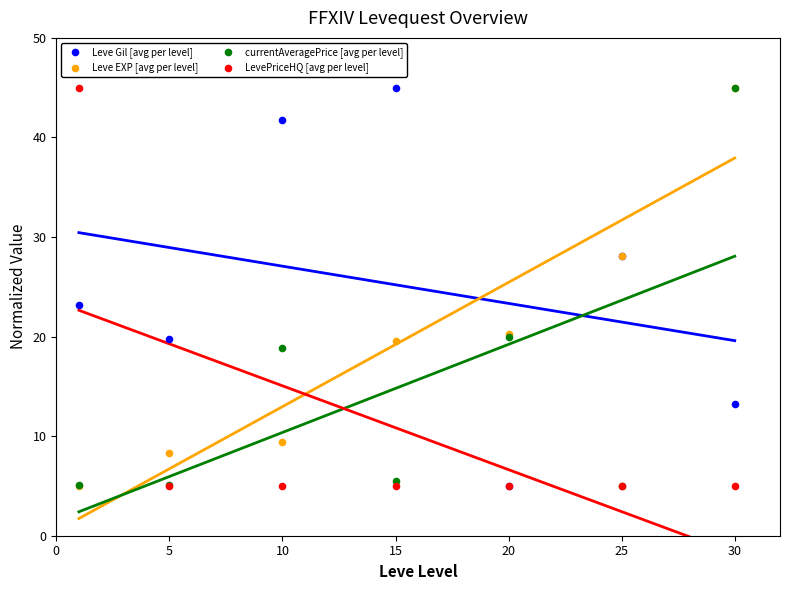

In the currentAveragePrice [avg per level] series, what Y value is closest to 25?

20.0